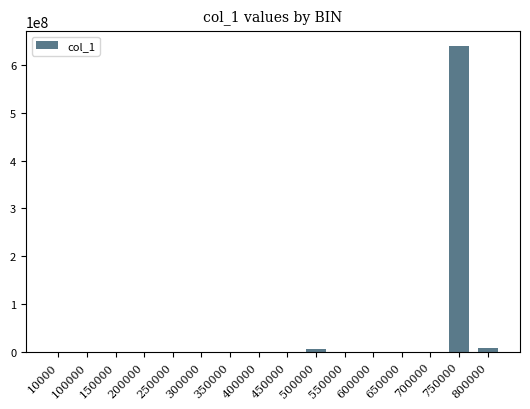

Is it true that the value at 10000 is 141566.2?

True